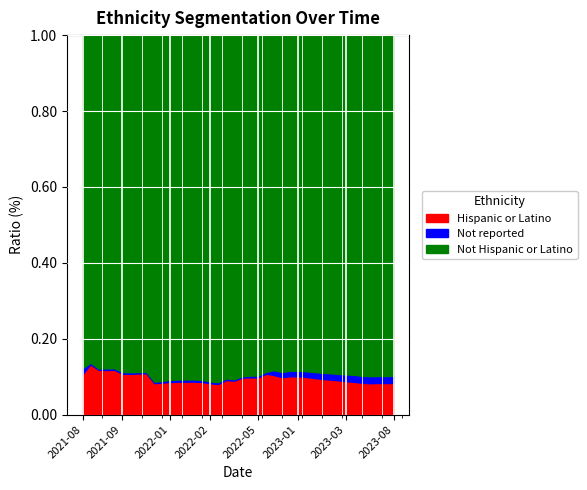

Is it true that Not reported (%) equals 1.9 at 2023-04-03?

True